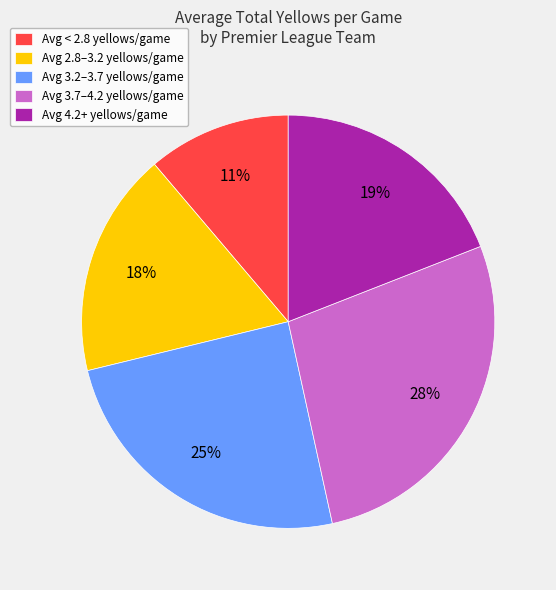

Which slice is the smallest?

Avg < 2.8 yellows/game